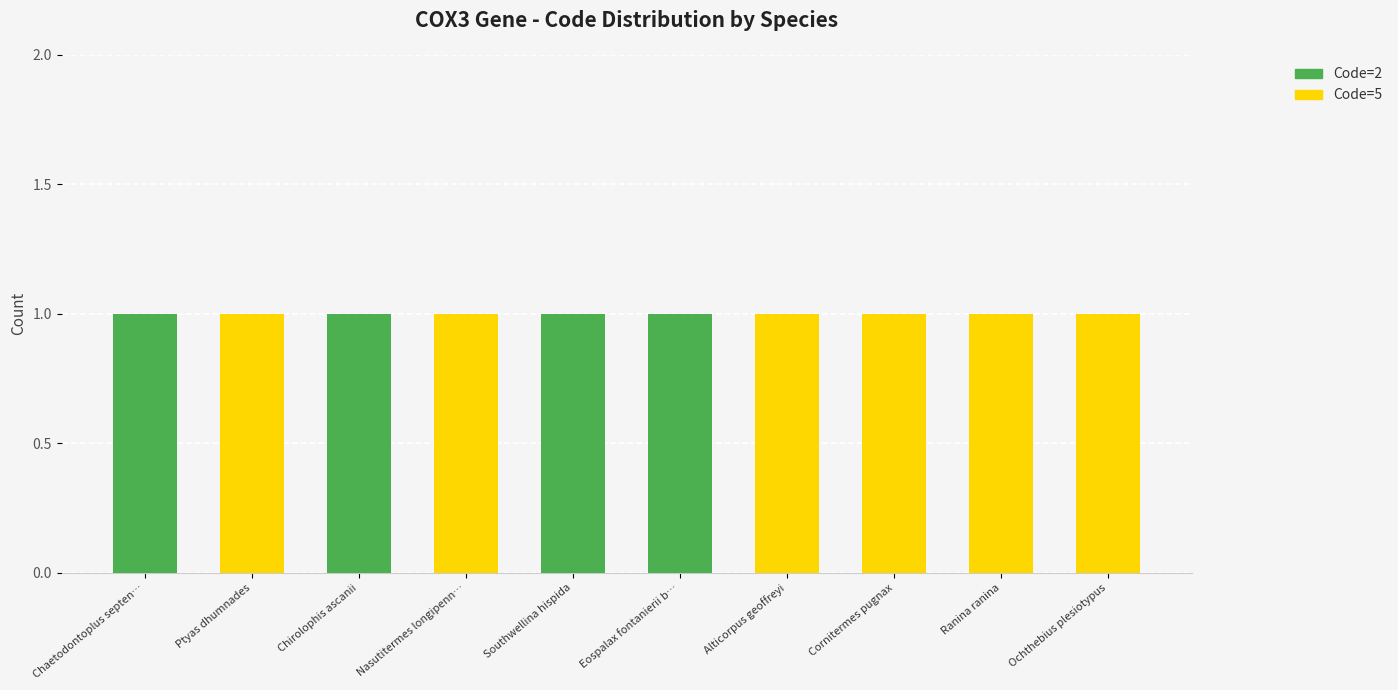

The value of Code=2 at Ochthebius plesiotypus is 0. True or false?

True